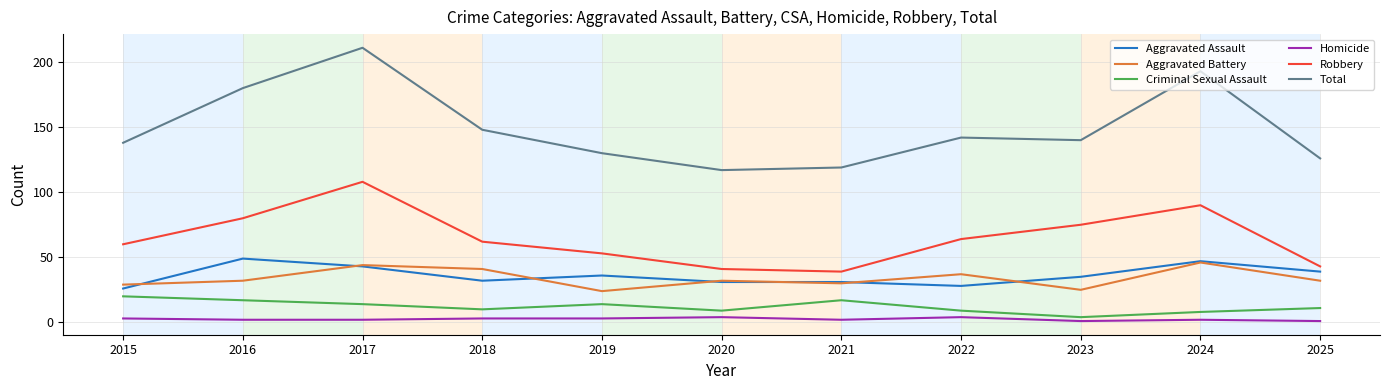

The value of Total at 2019 is 130. True or false?

True